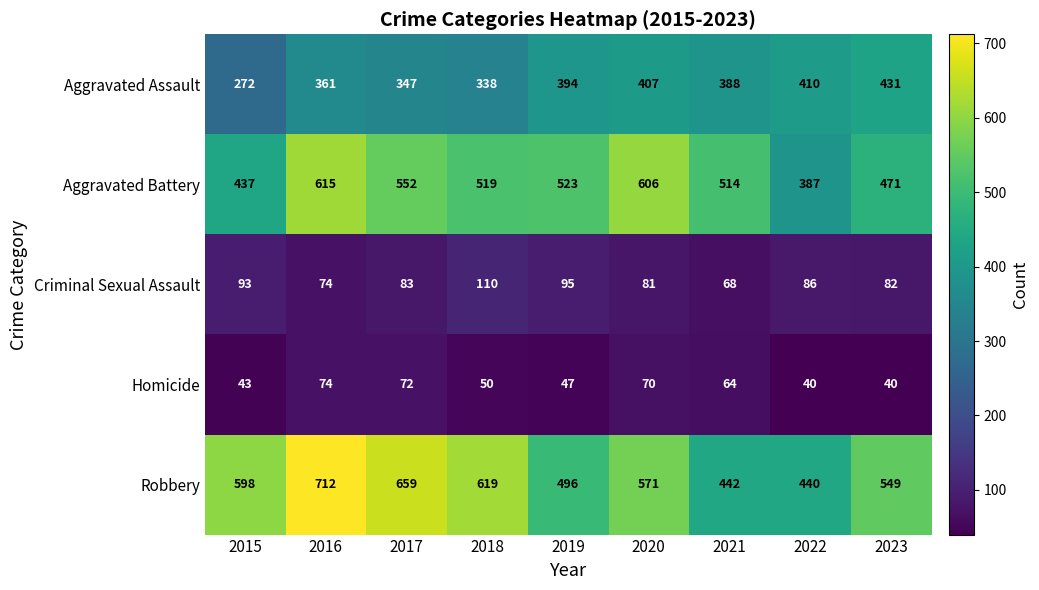

The Aggravated Battery series shows 471 at 2023. True or false?

True